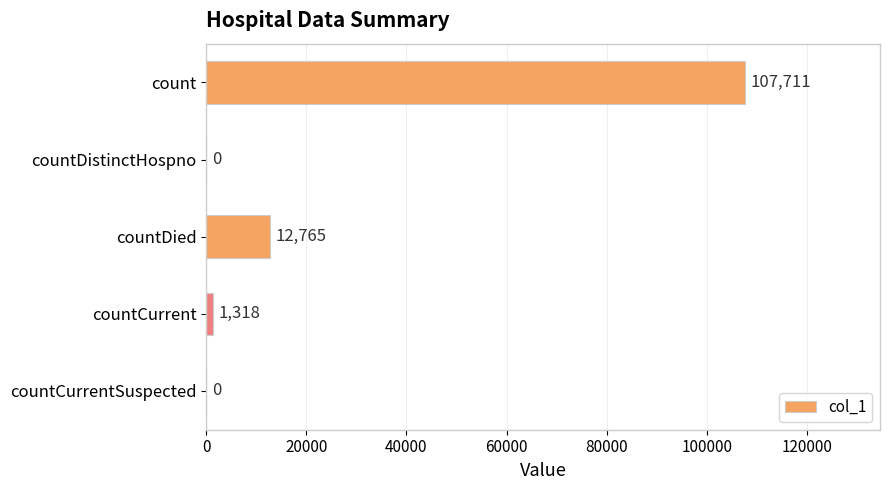

What is the maximum value shown in the chart?

107711